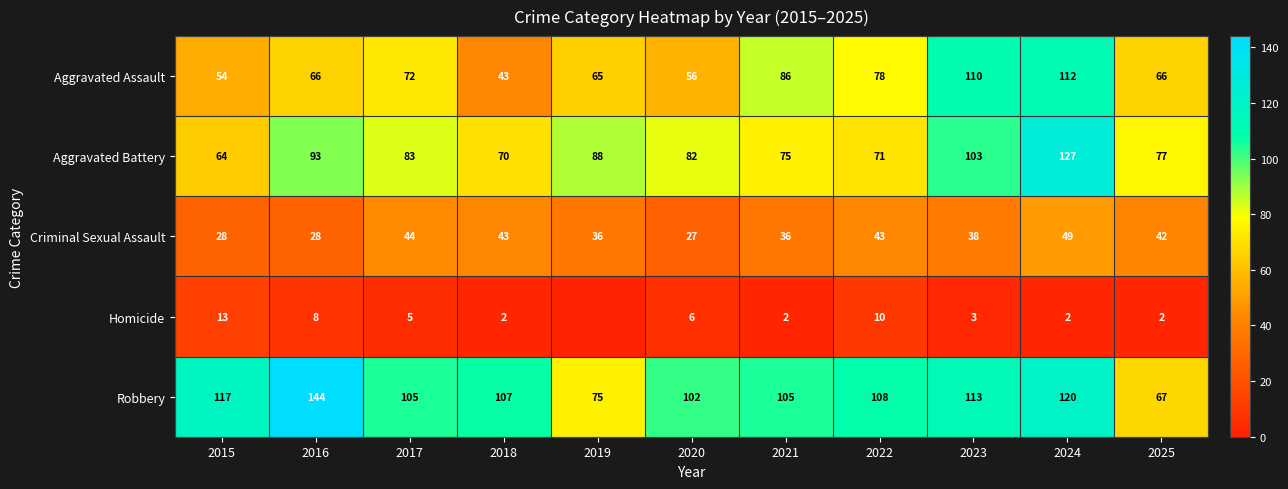

Is it true that Aggravated Assault equals 56 at 2020?

True